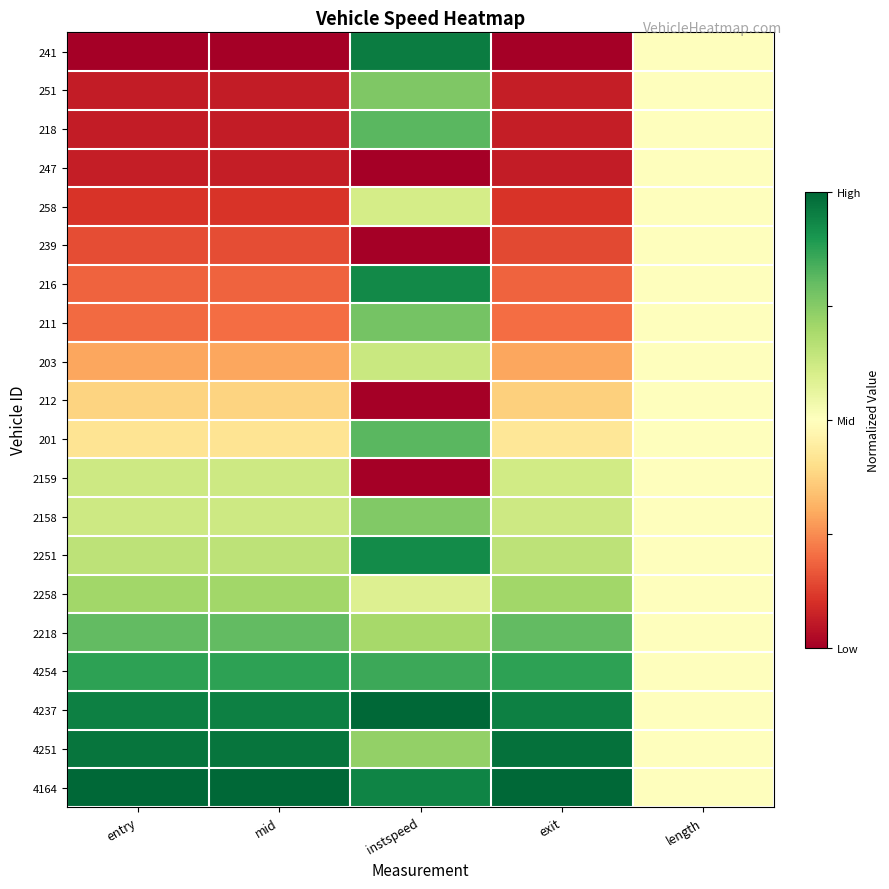

What is the difference between the highest and lowest values at mid?

1.0